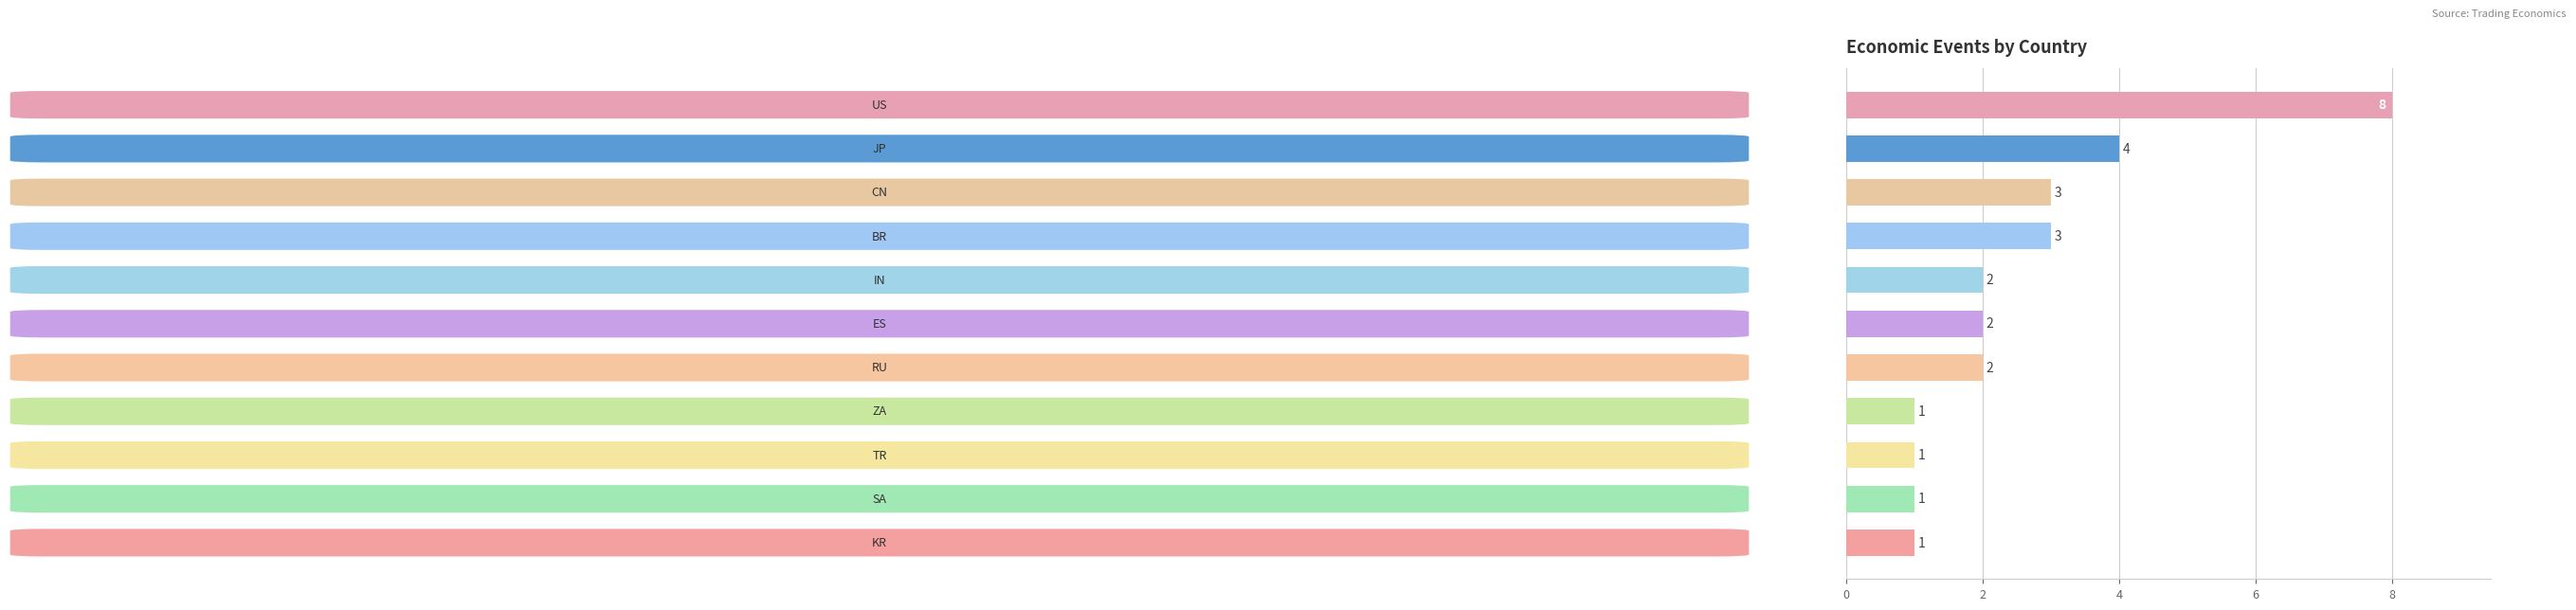

Count the values in the range 1 to 3.

9